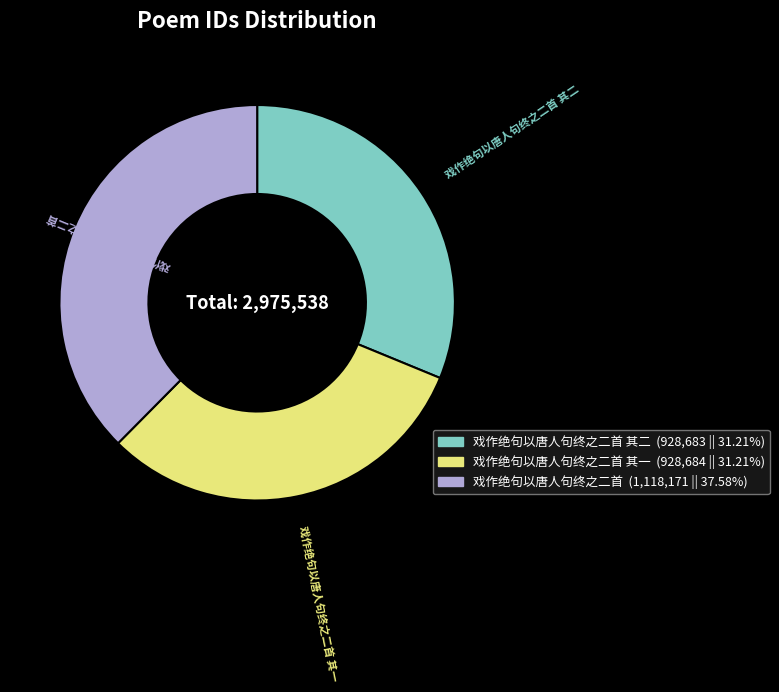

Is there a majority slice in this chart?

No